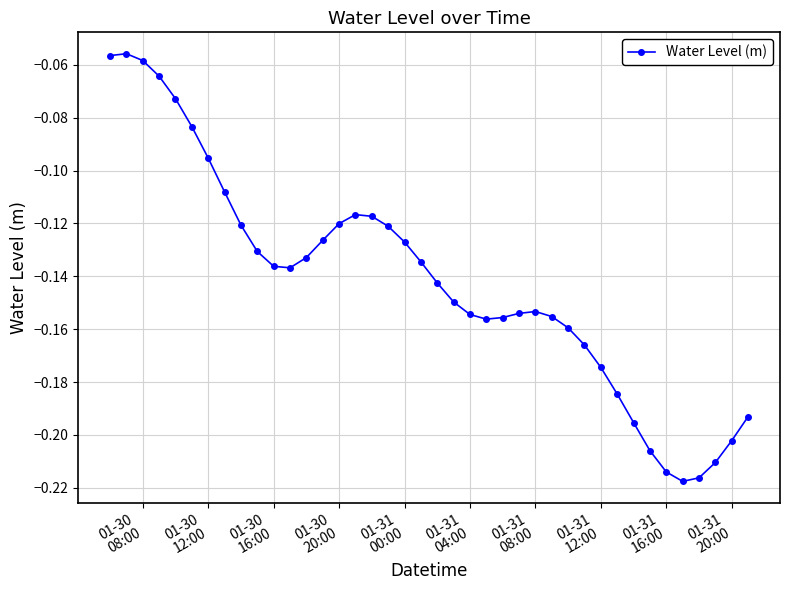

Does the chart have visible grid lines?

Yes